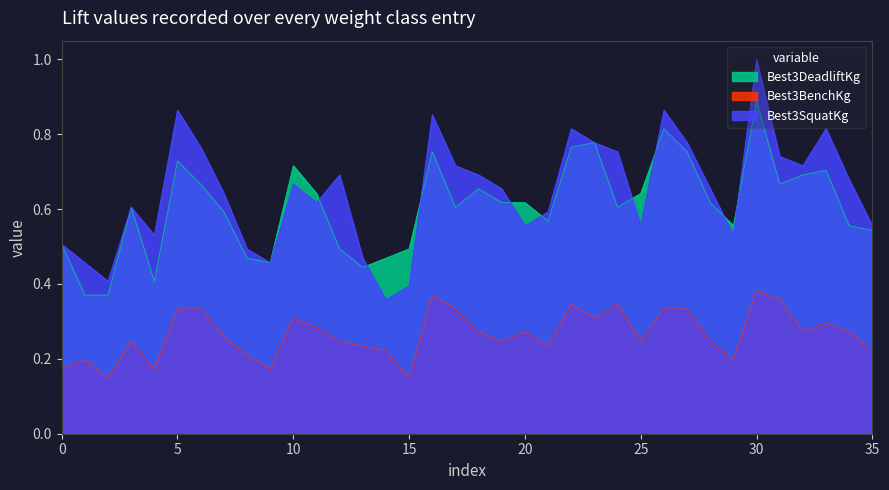

Is it true that Best3DeadliftKg equals 0.5 at 0?

True